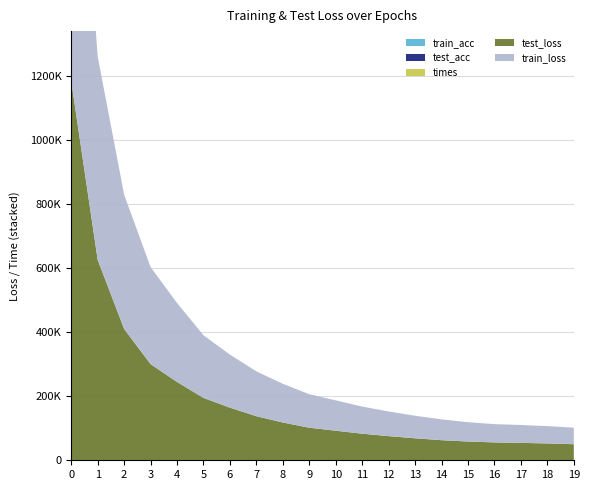

Reading left to right, transcribe all the data shown in this chart.

train_loss: 0=1196804.2	1=635235.8	2=419482.0	3=303183.4	4=246699.8	5=195638.1	6=165744.4	7=140012.7	8=120817.5	9=104578.4	10=94858.5	11=84667.5	12=77018.5	13=70387.2	14=64922.0	15=60358.7	16=57163.8	17=55812.0	18=54049.7	19=51744.2
test_loss: 0=1184007.2	1=625944.0	2=410161.2	3=300224.8	4=244611.6	5=194785.9	6=164346.1	7=137642.7	8=118016.3	9=101704.9	10=92281.8	11=83036.0	12=75407.3	13=68695.1	14=62753.6	15=58602.1	16=55754.5	17=54381.4	18=52584.8	19=50141.0
times: 0=25.7	1=11.3	2=11.2	3=10.9	4=12.0	5=12.7	6=12.9	7=11.1	8=11.4	9=12.0	10=11.2	11=10.8	12=10.6	13=12.3	14=10.9	15=11.4	16=11.3	17=11.1	18=11.8	19=11.1
train_acc: 0=0.0	1=0.0	2=0.0	3=0.0	4=0.0	5=0.0	6=0.0	7=0.0	8=0.0	9=0.0	10=0.0	11=0.0	12=0.0	13=0.0	14=0.0	15=0.0	16=0.0	17=0.0	18=0.0	19=0.0
test_acc: 0=0.0	1=0.0	2=0.0	3=0.0	4=0.0	5=0.0	6=0.0	7=0.0	8=0.0	9=0.0	10=0.0	11=0.0	12=0.0	13=0.0	14=0.0	15=0.0	16=0.0	17=0.0	18=0.0	19=0.0